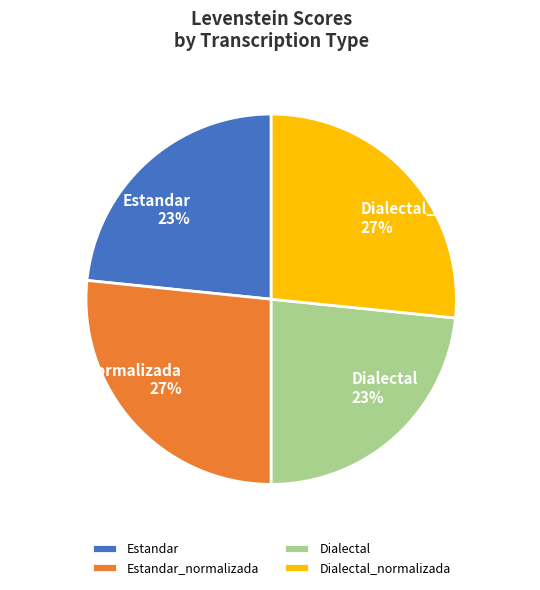

Does Dialectal_normalizada account for over 50% of the chart?

No